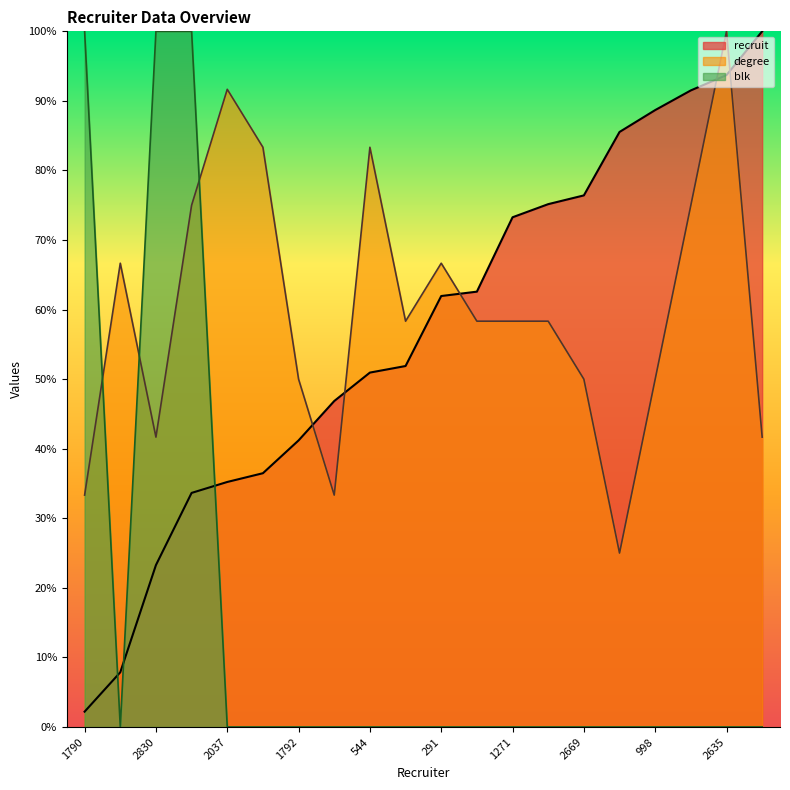

At which category is the sum across all series the highest?

2697